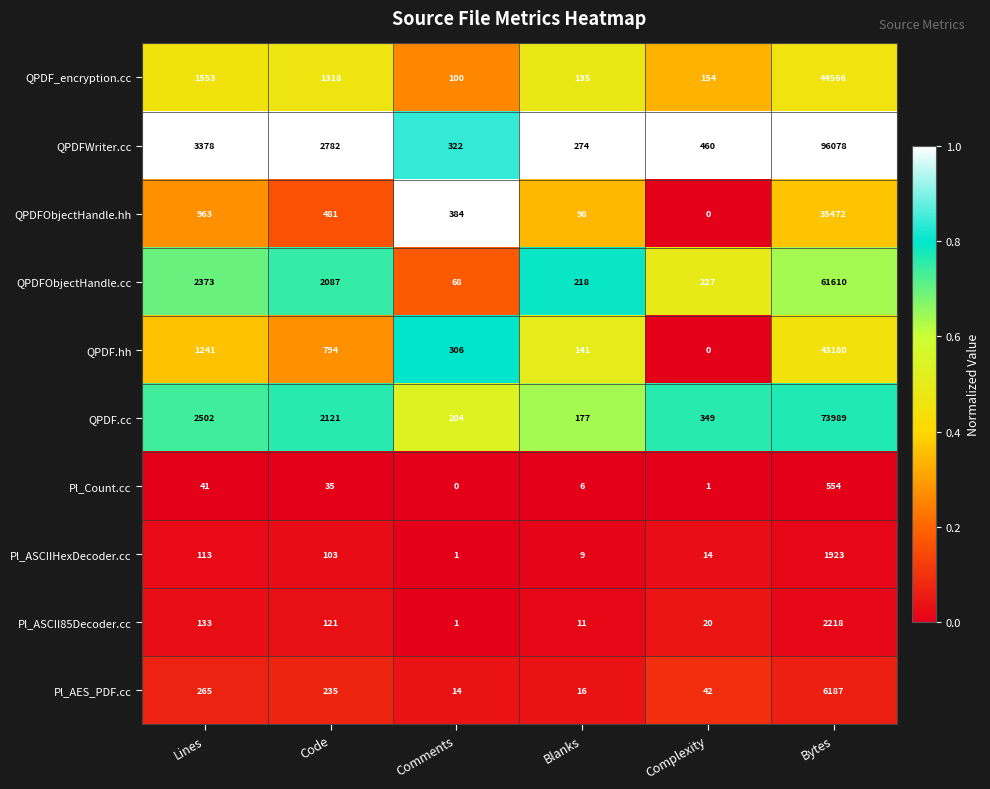

The QPDFObjectHandle.cc series shows 2373 at Lines. True or false?

True